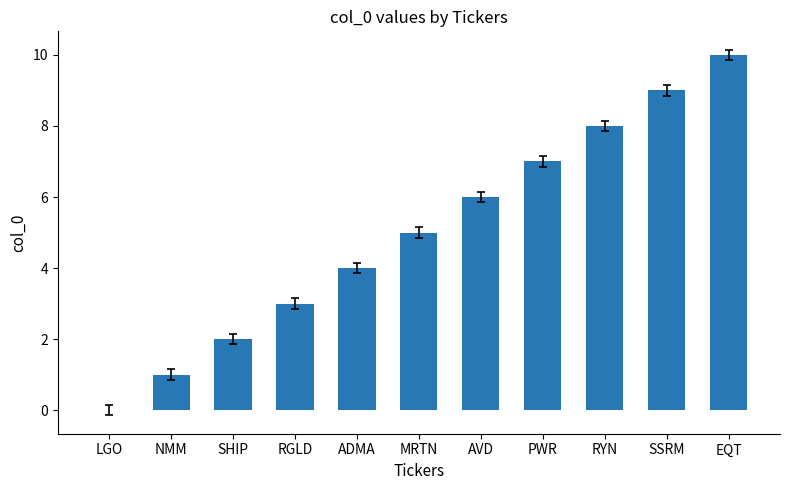

Are the bars grouped side by side (vs. stacked)?

No